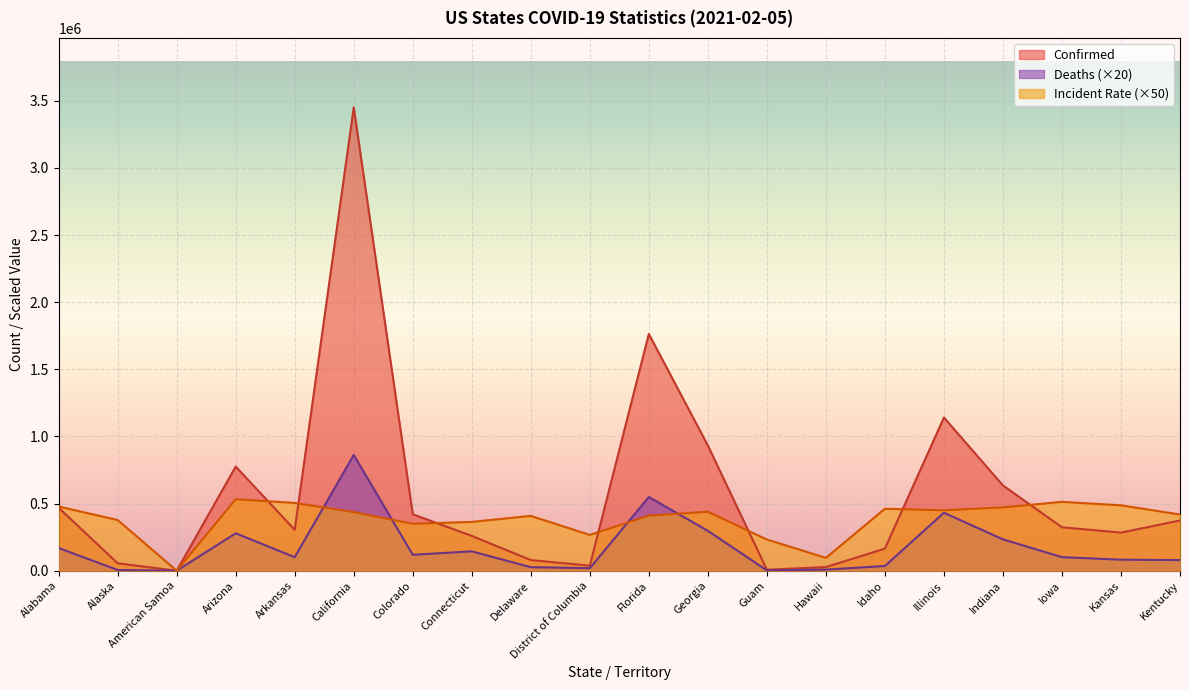

Does the chart display data point markers on the line(s)?

No